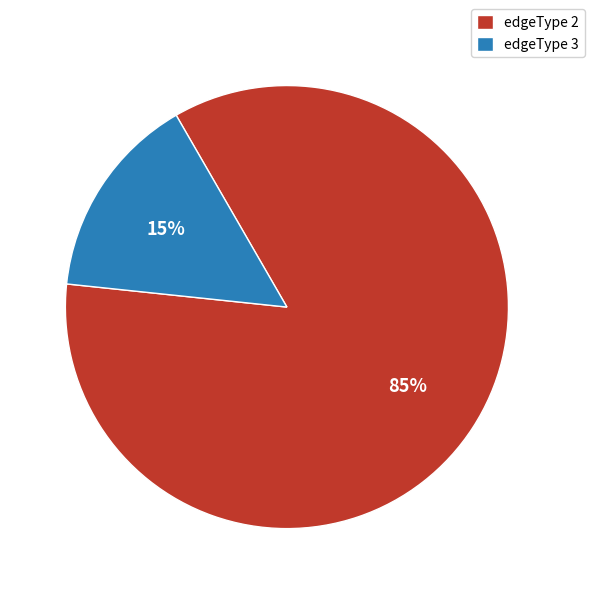

To the nearest percent, what is the difference between the largest and smallest slice percentages?

70%